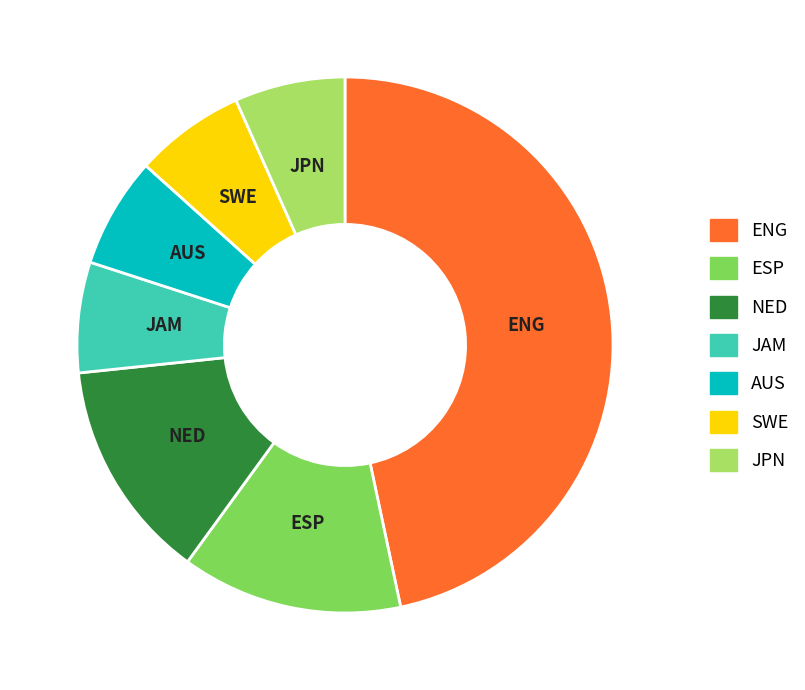

What is the largest slice in the pie chart?

ENG